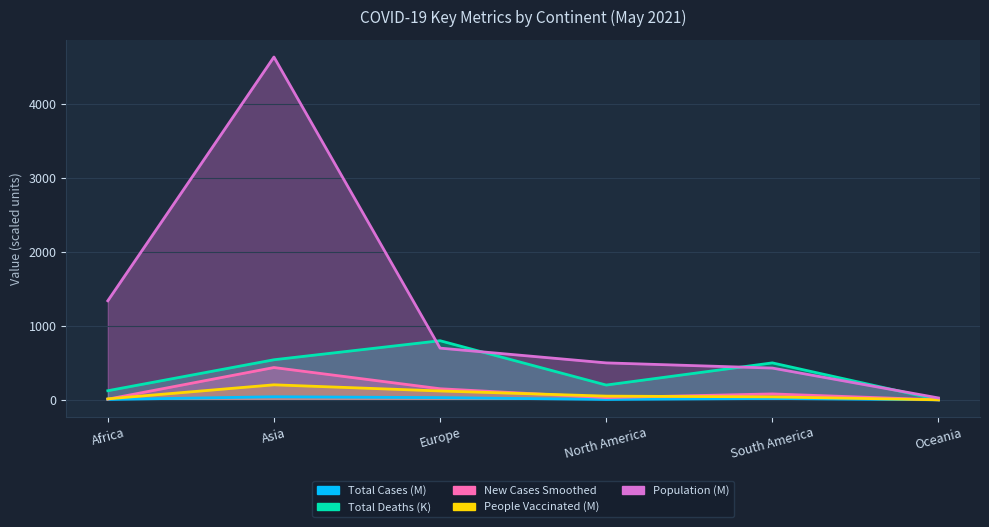

What are all the series names shown in the legend?

Total Cases (M), Total Deaths (K), New Cases Smoothed, People Vaccinated (M), Population (M)